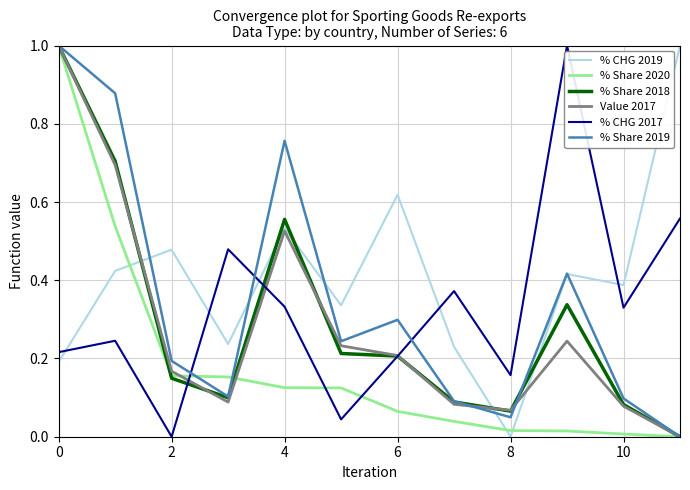

How many times do % Share 2018 and % CHG 2019 cross each other?

5